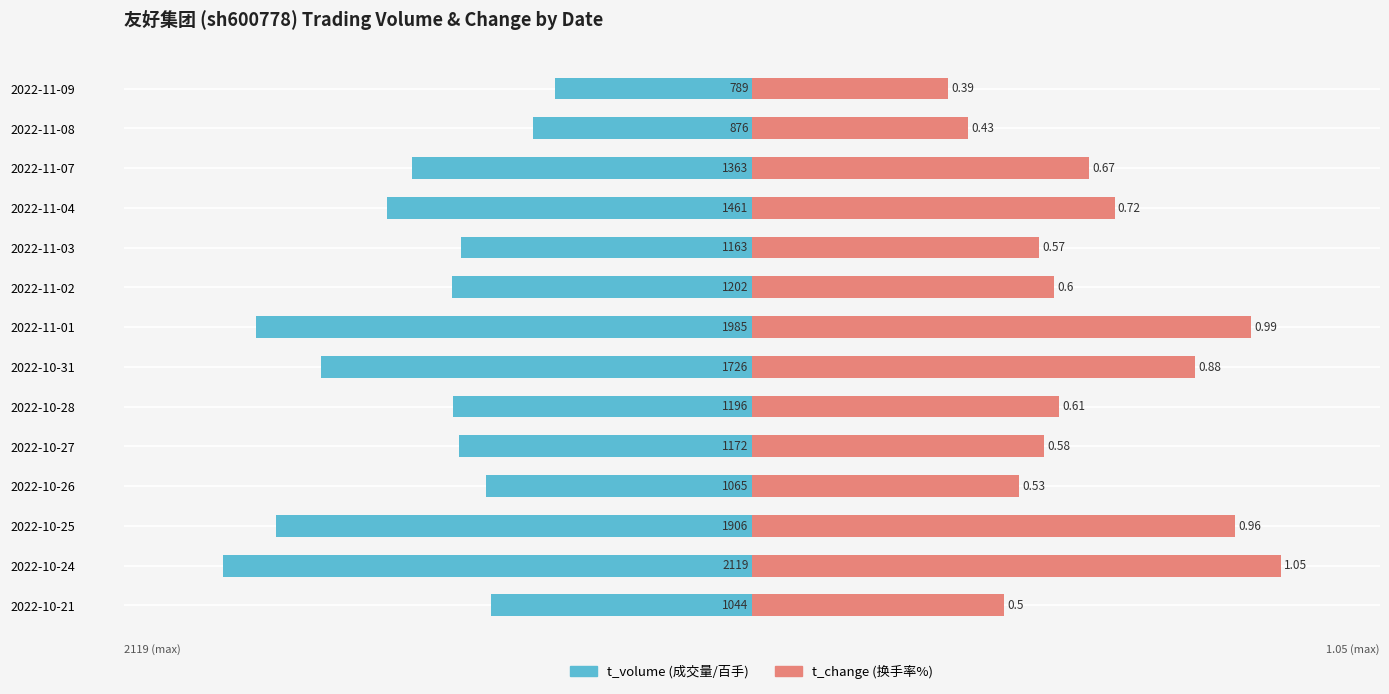

Between 2022-10-24 and 2022-11-04, which is larger?

2022-11-04